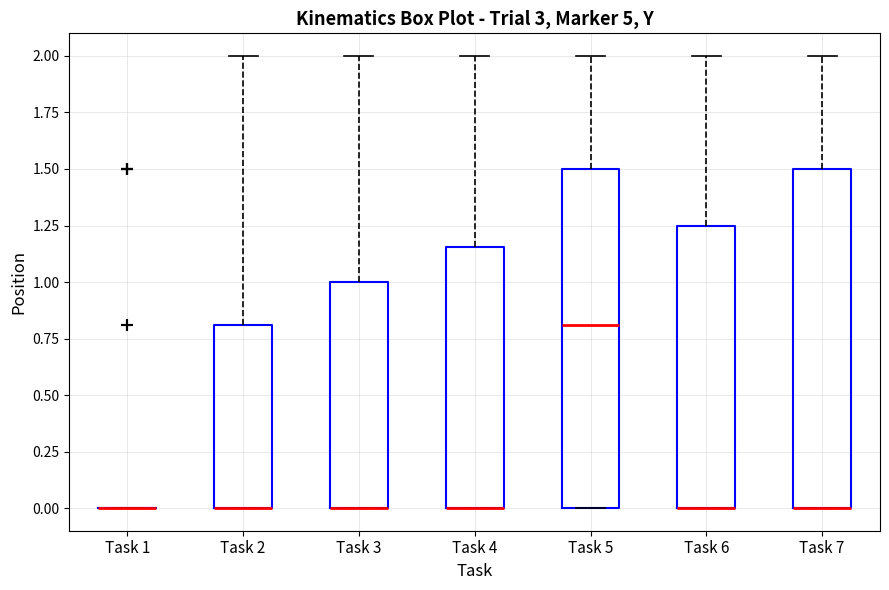

Reading left to right, read every box against the y-axis: the position of its median line, the range the box covers, and the ends of its whiskers. The values are not printed on the chart, so give them approximately, as read against the axis.

Task 1: box collapsed to a line at 0.00, whiskers 0.00 to 0.00
Task 2: median 0.00 (drawn on the box's lower edge), box 0.00 to 0.80, whiskers 0.00 to 2.00
Task 3: median 0.00 (drawn on the box's lower edge), box 0.00 to 1.00, whiskers 0.00 to 2.00
Task 4: median 0.00 (drawn on the box's lower edge), box 0.00 to 1.15, whiskers 0.00 to 2.00
Task 5: median 0.80, box 0.00 to 1.50, whiskers 0.00 to 2.00
Task 6: median 0.00 (drawn on the box's lower edge), box 0.00 to 1.25, whiskers 0.00 to 2.00
Task 7: median 0.00 (drawn on the box's lower edge), box 0.00 to 1.50, whiskers 0.00 to 2.00